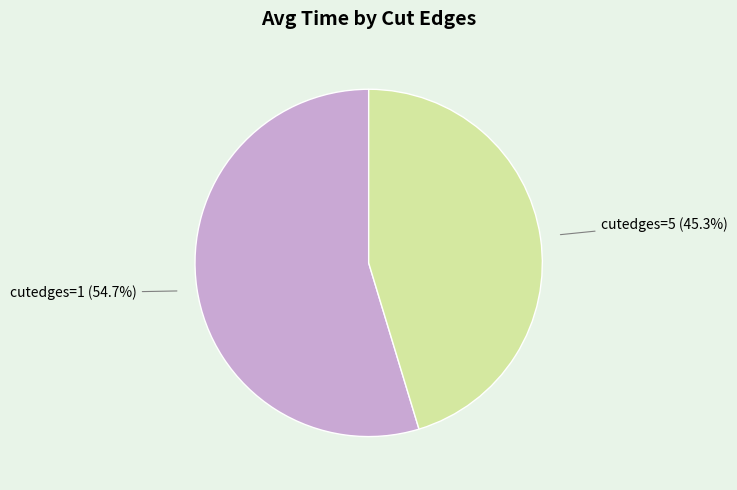

Is there a majority slice in this chart?

Yes